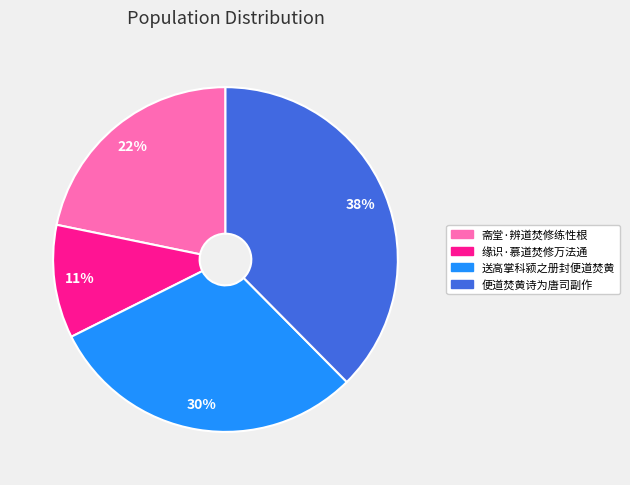

The 缘识·慕道焚修万法通 slice represents 19% of the pie. True or false?

False